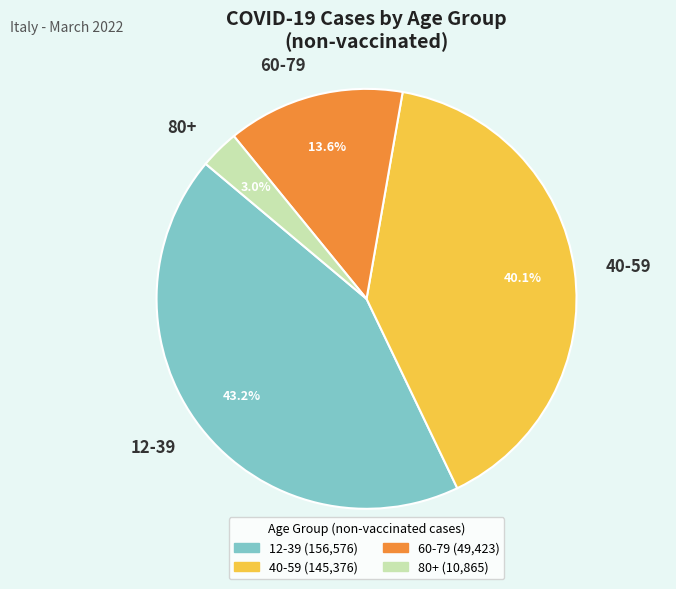

What is the total percentage of 40-59 and 80+?

43.1%